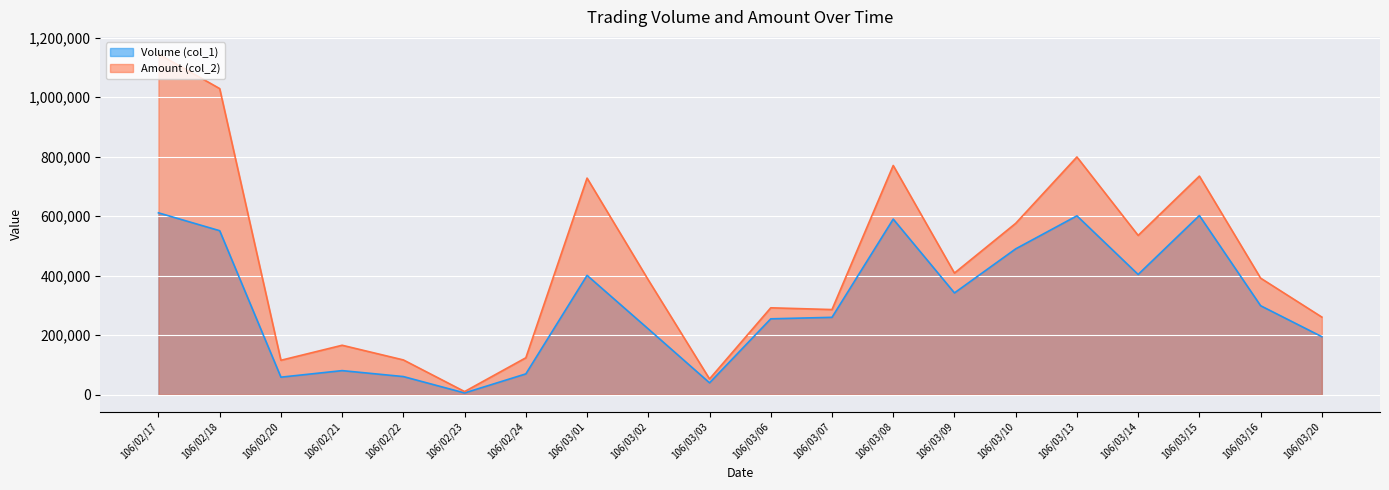

Which label corresponds to the smallest value in the chart?

106/02/23